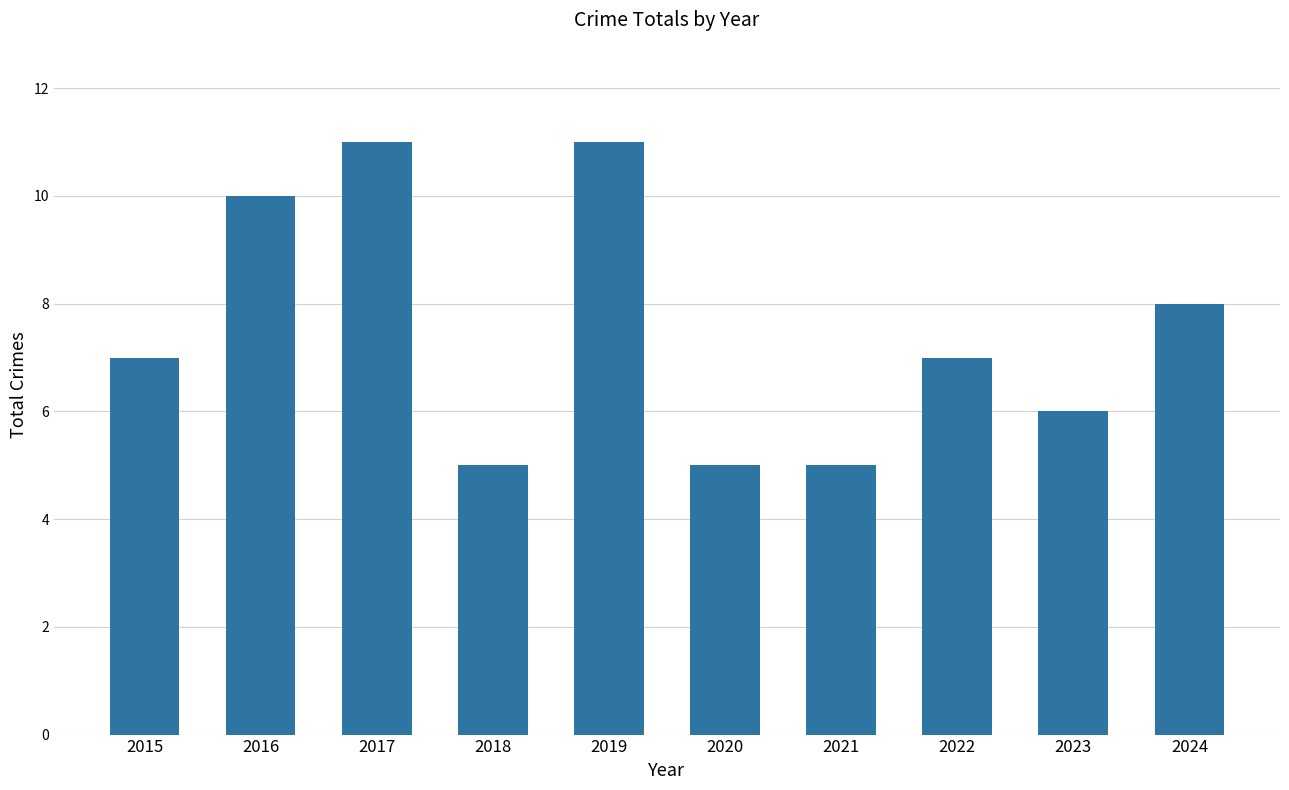

What is the smallest value displayed?

5